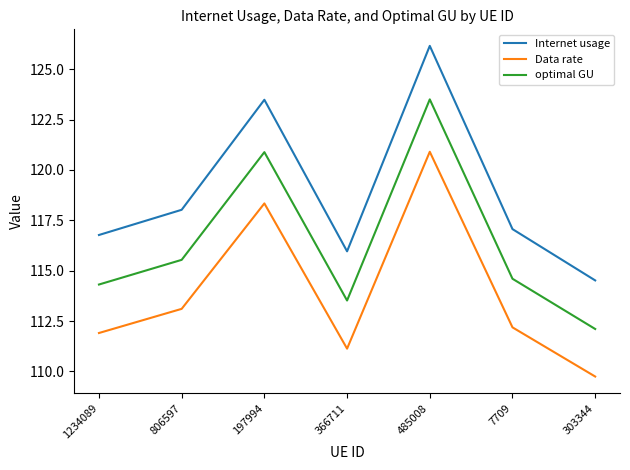

The value of Data rate at 806597 is 180.6. True or false?

False